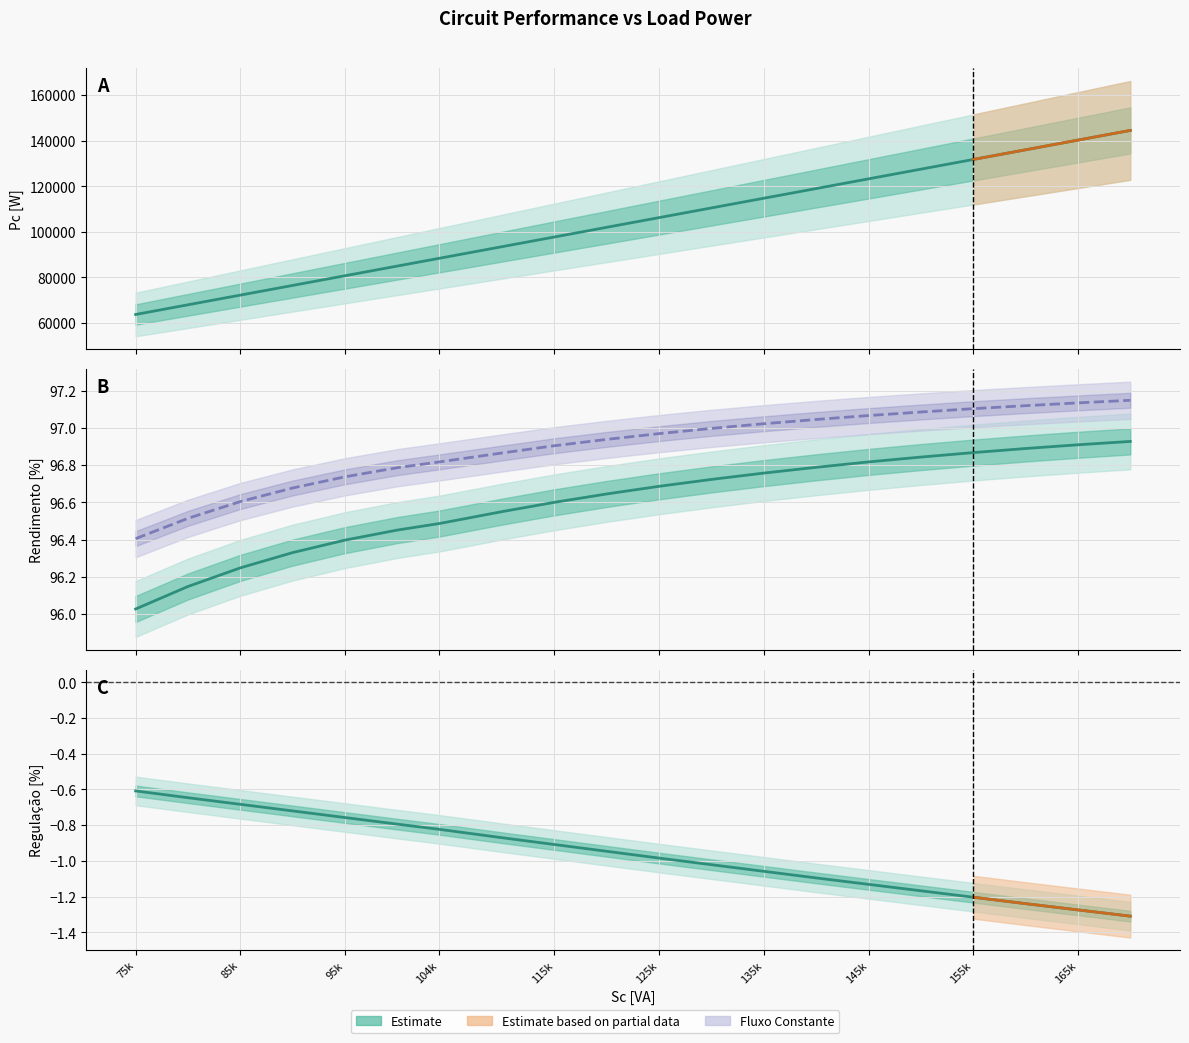

Is the value of Rendimento Completo [%] at 135k greater than the value of Rendimento Fluxo Constante [%] at 135k?

No